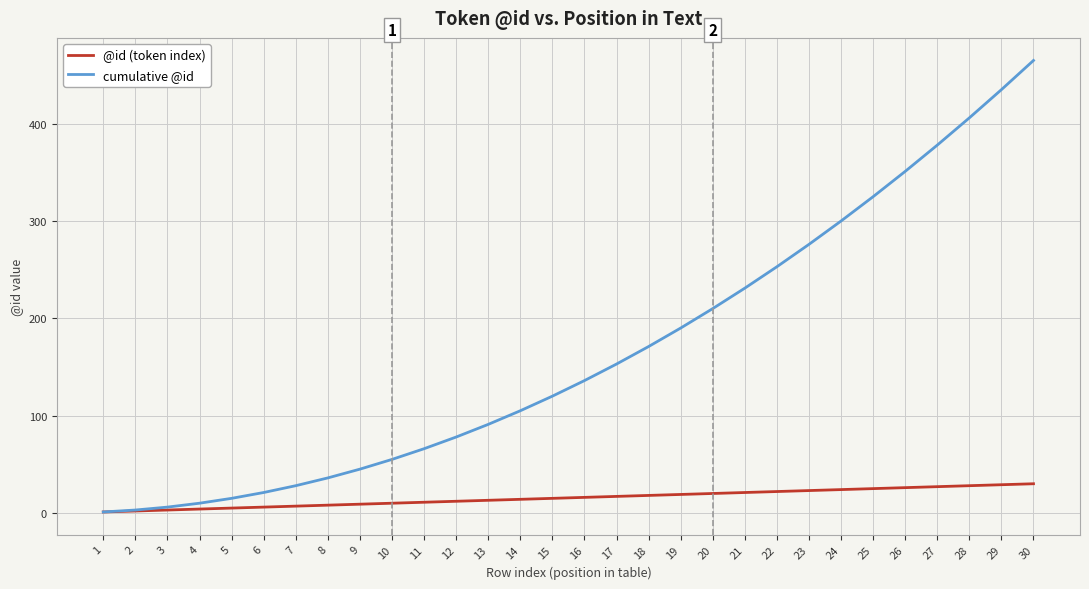

True or false: @id (token index) has a value of 5 at 5.

True